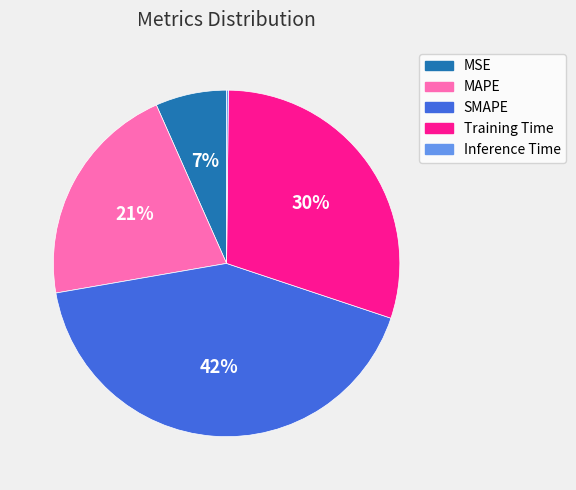

Approximately how many times larger is the value at MSE compared to Training Time?

0.2